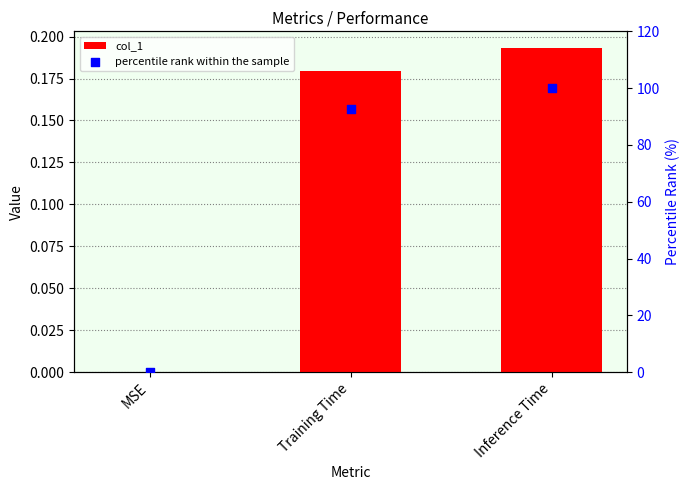

Which series contains the highest Y value?

percentile rank within the sample